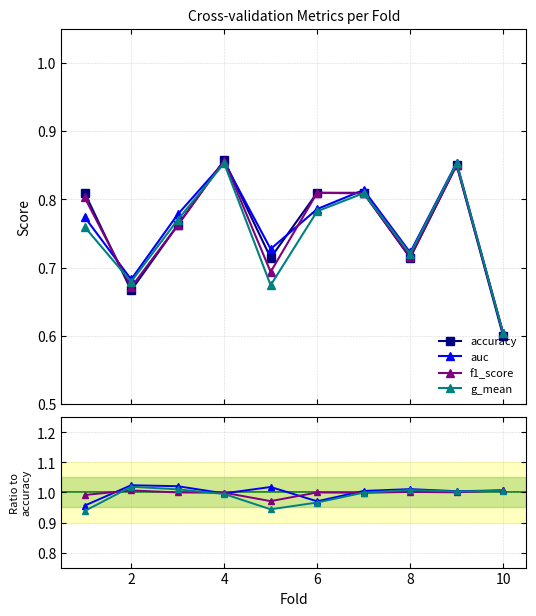

Is it true that accuracy equals 1.4 at 3?

False